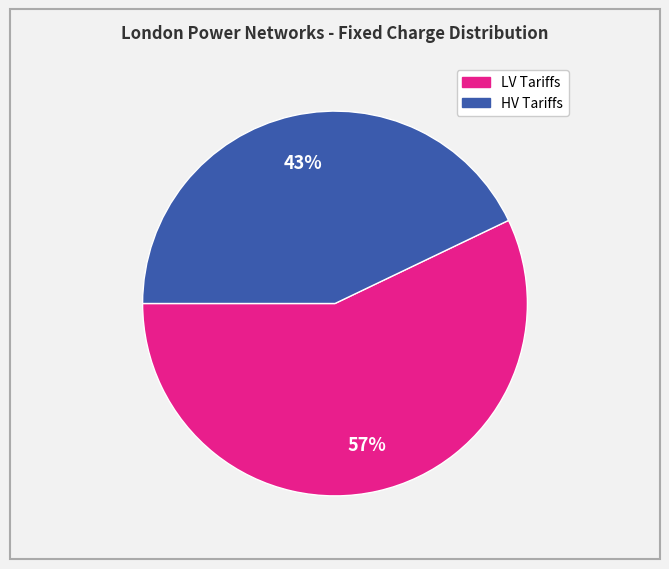

To the nearest percent, what is the difference between the largest and smallest slice percentages?

14%